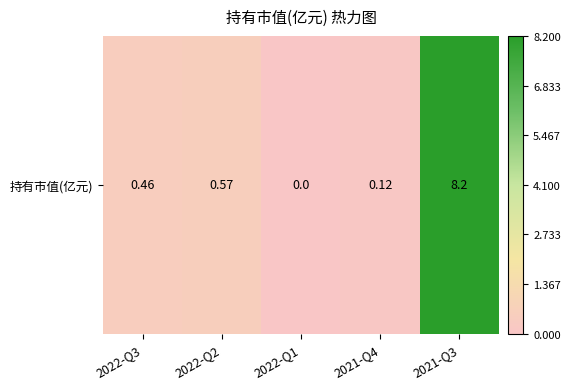

The value at 2022-Q2 is 1.0. True or false?

False